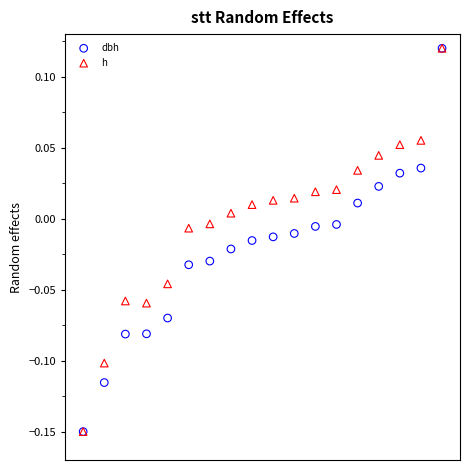

What are all the series names shown in the legend?

dbh, h